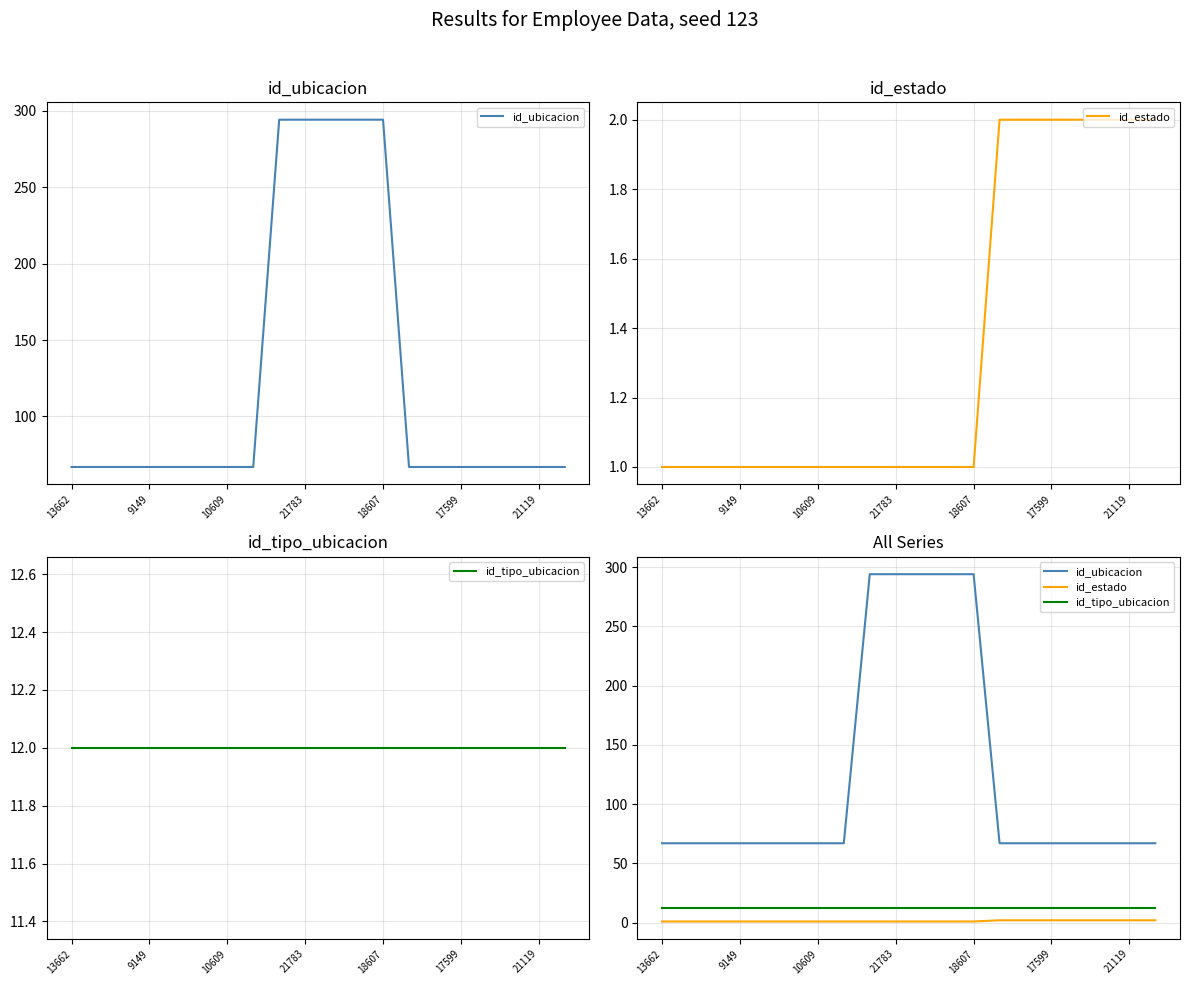

Does the chart display data point markers on the line(s)?

No